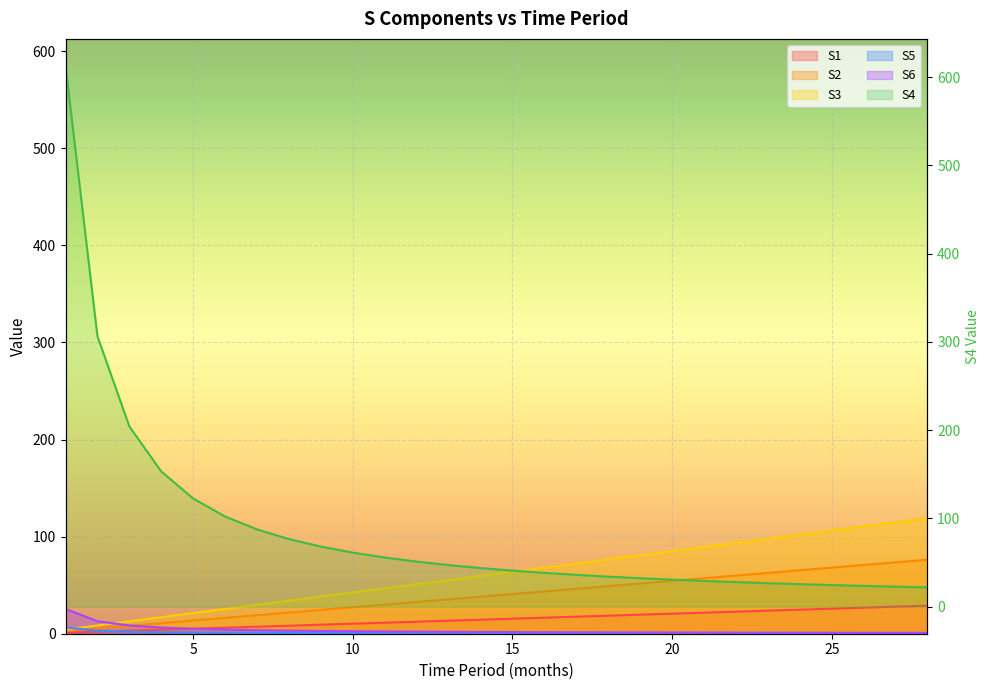

Which series changed the most between 11 and 21?

S3